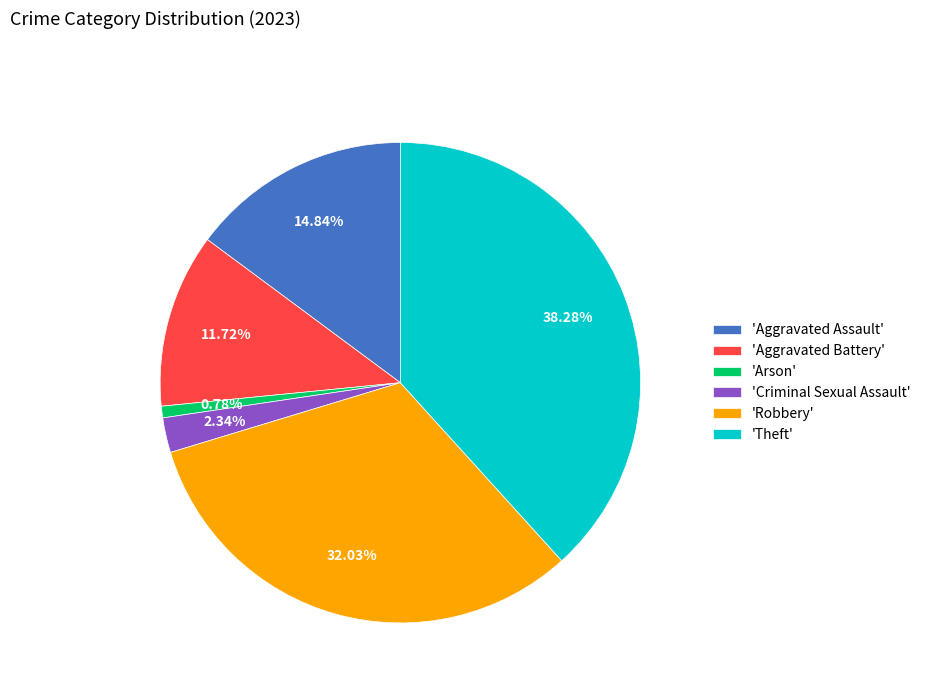

Is there any slice that represents more than half of the pie?

No